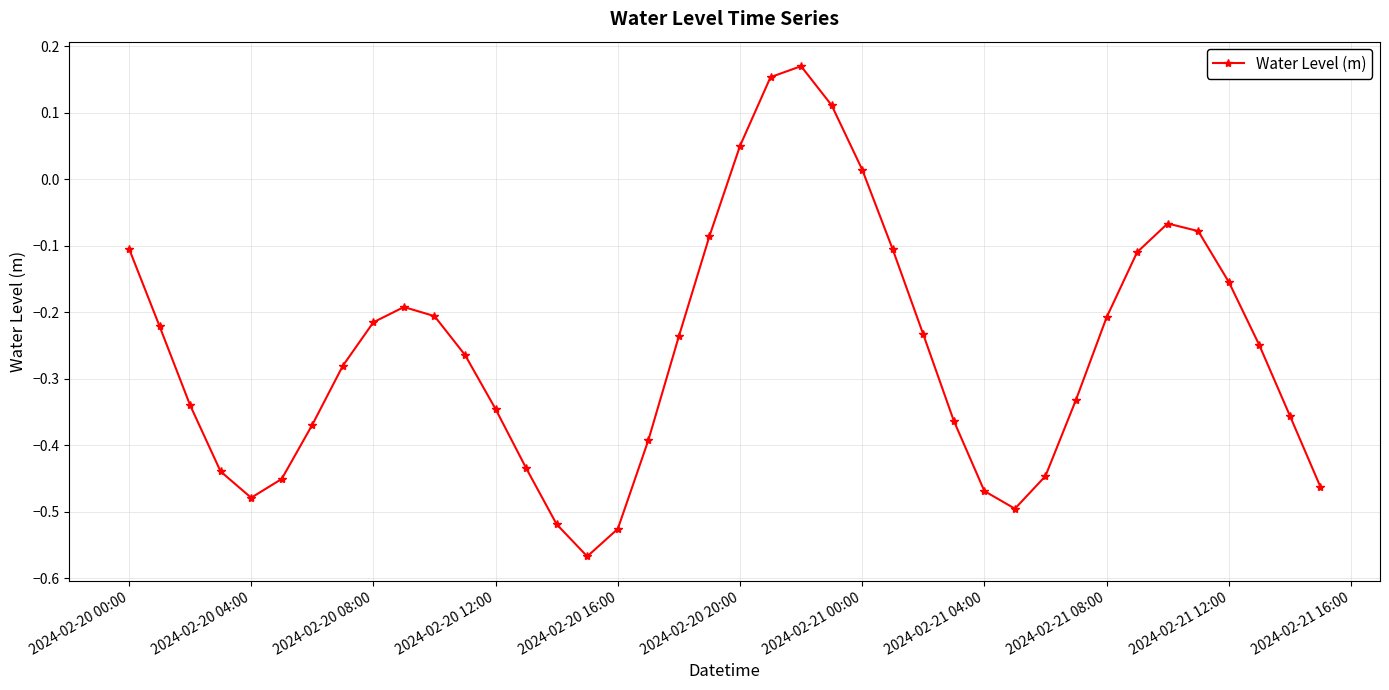

What is the difference between the maximum and minimum values?

0.7